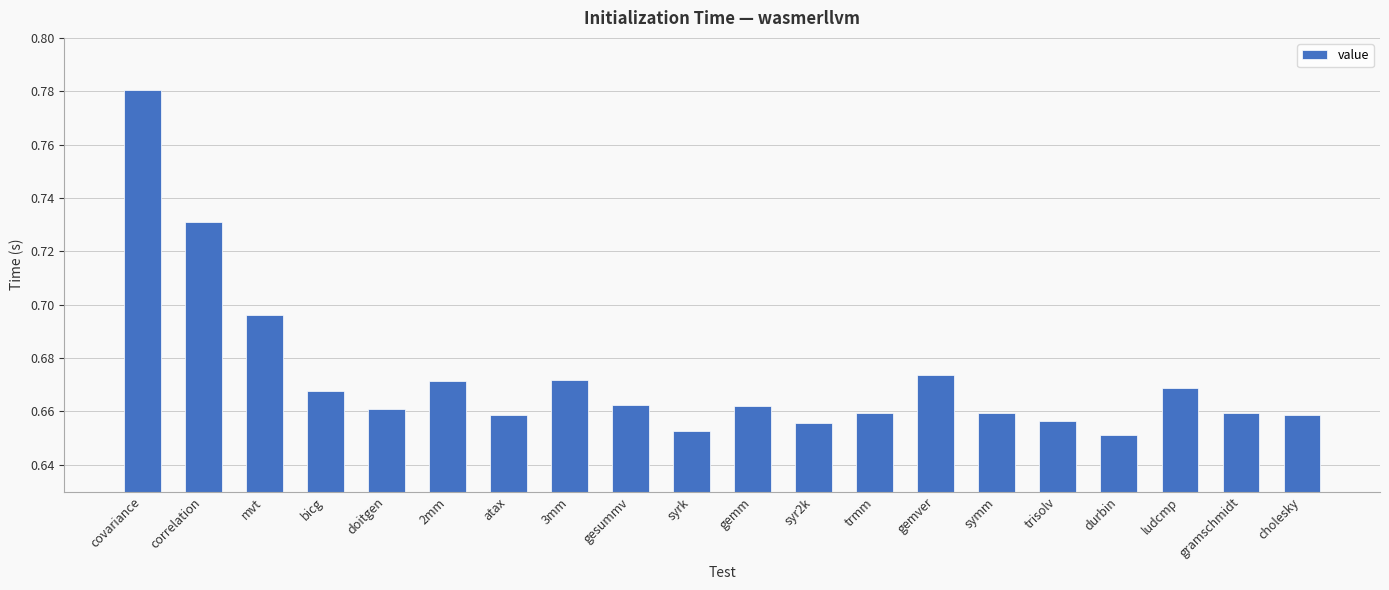

What is the label of the 5th bar from the right?

trisolv